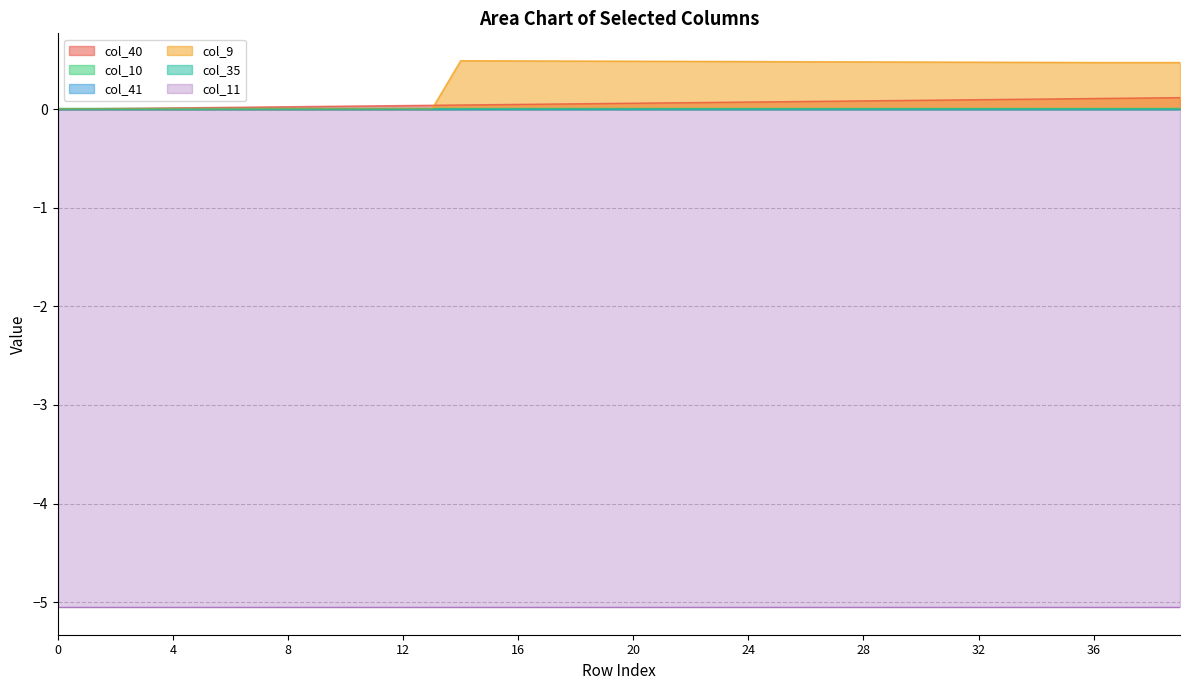

What are all the series names shown in the legend?

col_40, col_10, col_41, col_9, col_11, col_35